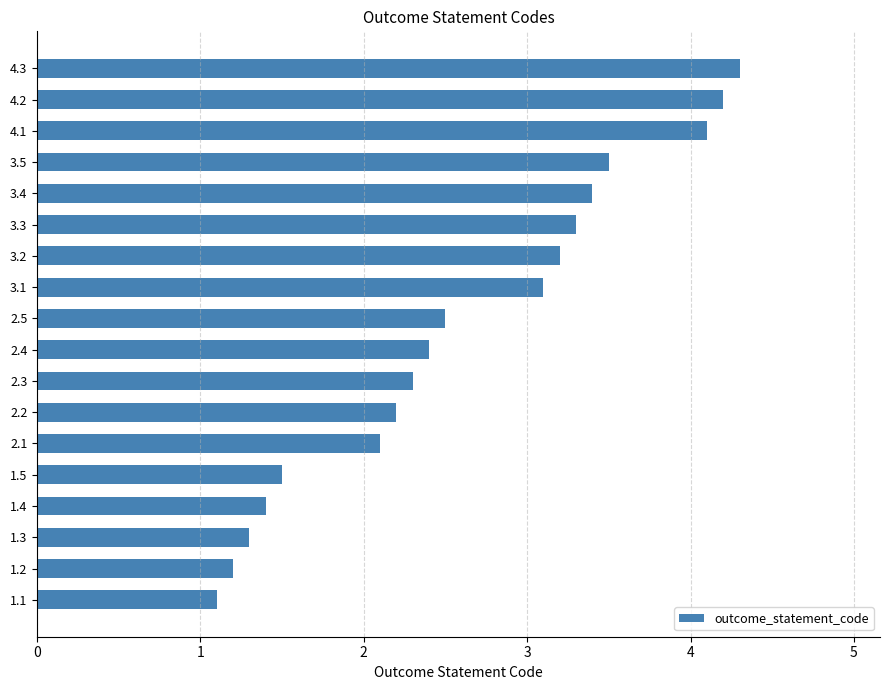

What is the difference between the maximum and minimum values?

3.2